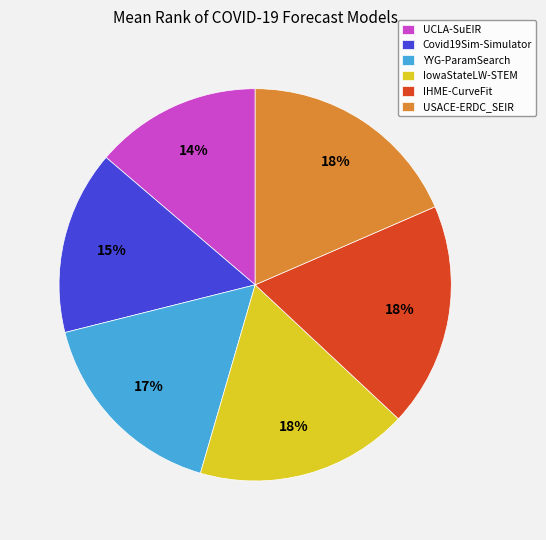

Does USACE-ERDC_SEIR represent more than half of the total?

No